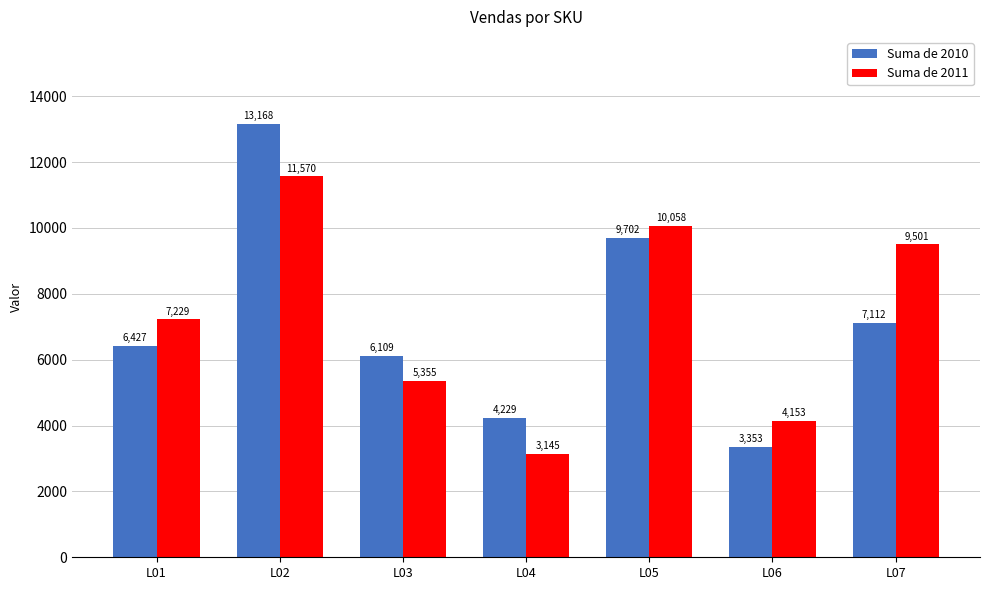

Which category has the lowest value across all series?

L04